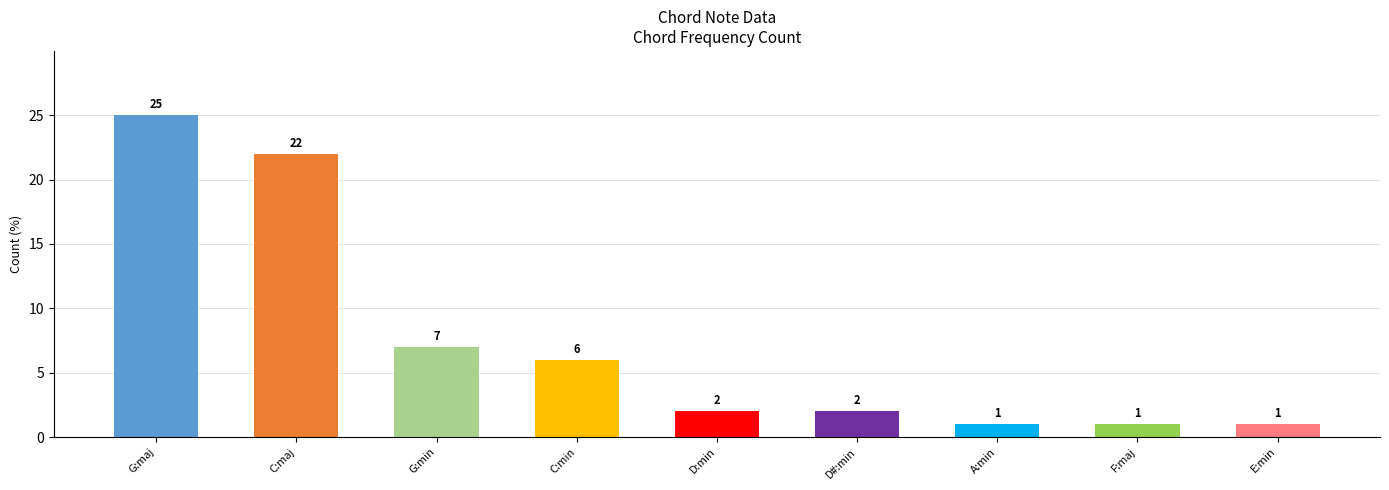

What is the difference between the maximum and second lowest values?

24